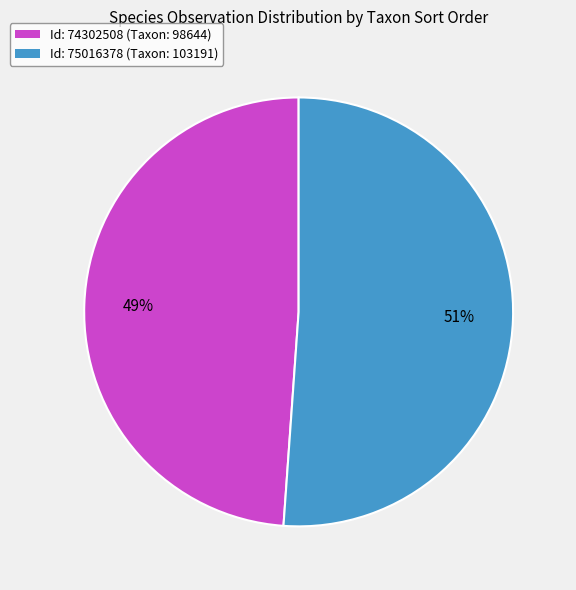

To the nearest percent, what is the average slice percentage?

50%